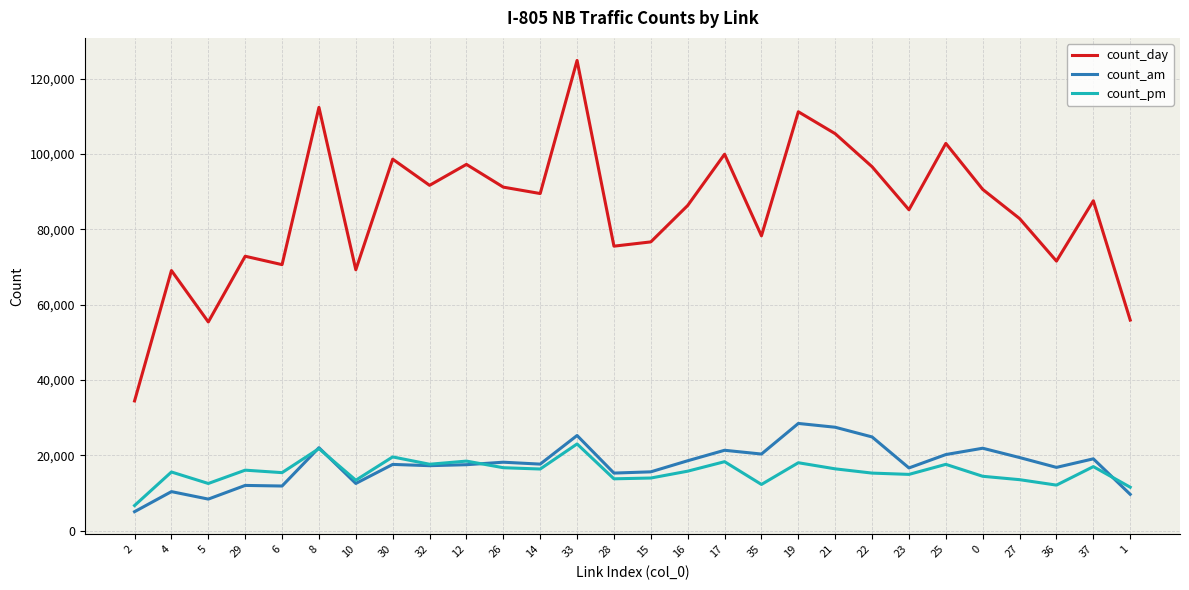

Between 14 and 21, which series saw the biggest shift?

count_day